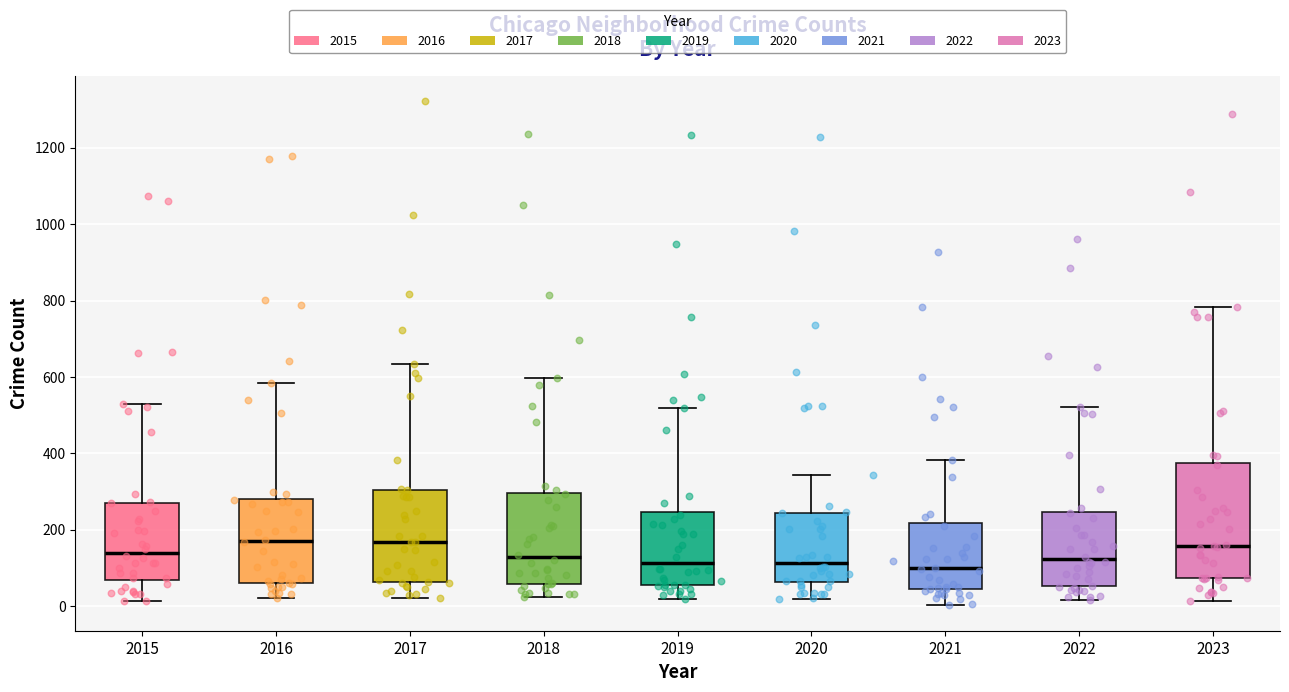

Where is the lower edge of the box at x = 2020 on the y-axis? The values are not printed on the chart, so give them approximately, as read against the axis.

60